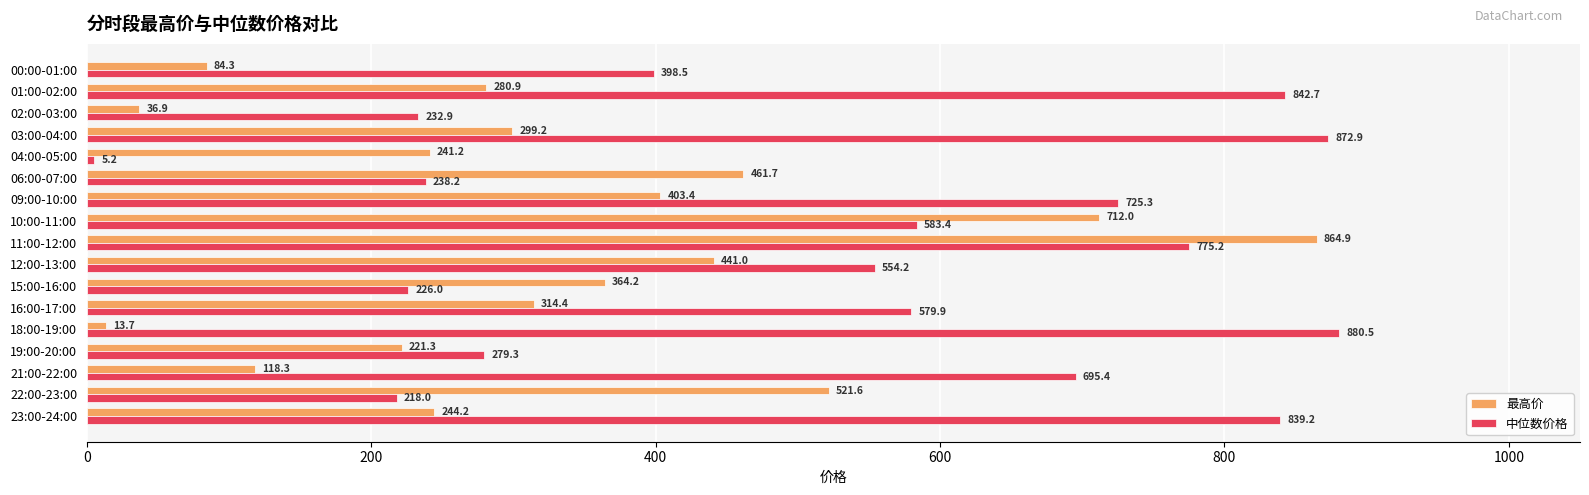

Which series has the largest total across all categories?

中位数价格